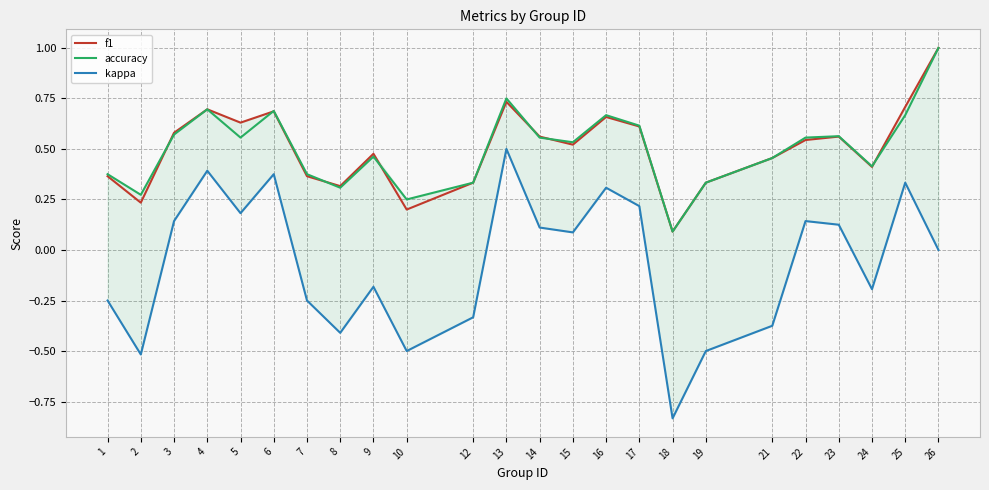

True or false: f1 and kappa intersect in this chart.

False